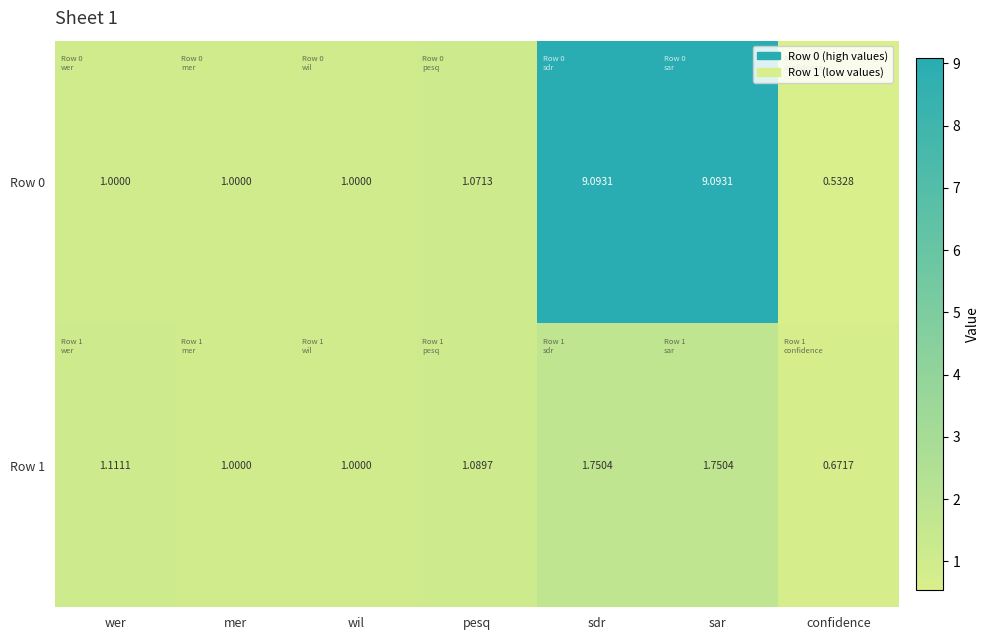

At which label does Row 0 reach its minimum?

confidence